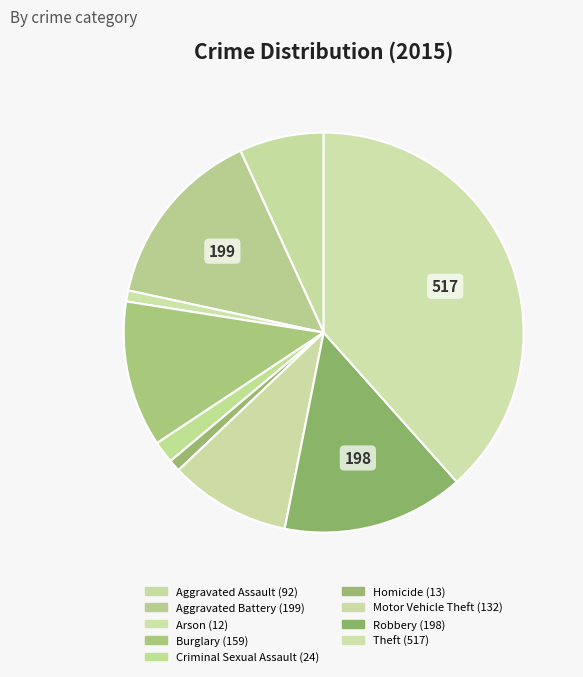

What percentage is the Motor Vehicle Theft slice, to the nearest percent?

10%